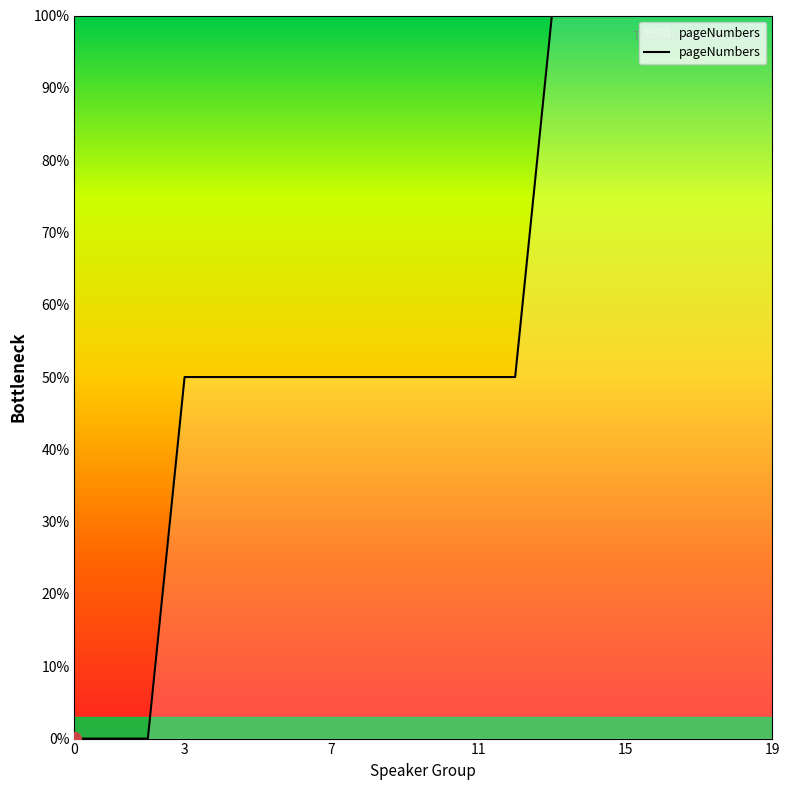

What is the difference between the maximum and minimum values?

100